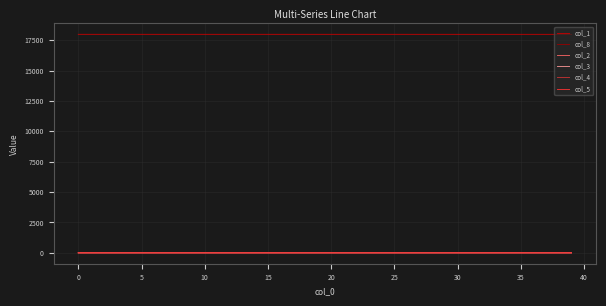

What is the maximum value shown in the chart?

17982.0